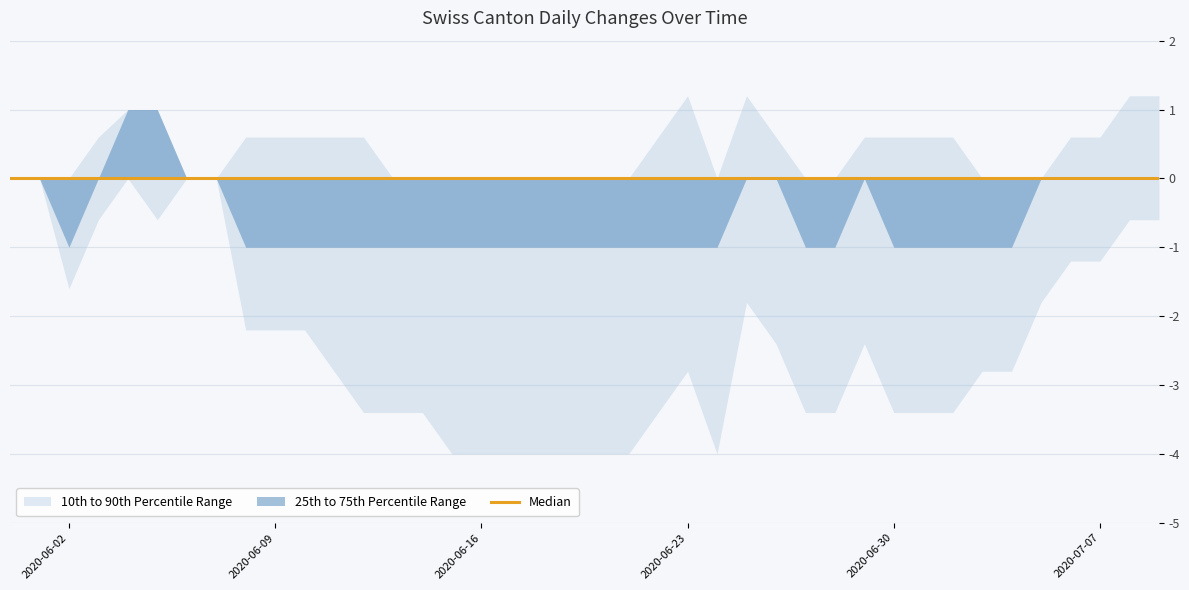

True or false: CH and BL cross at least once.

False